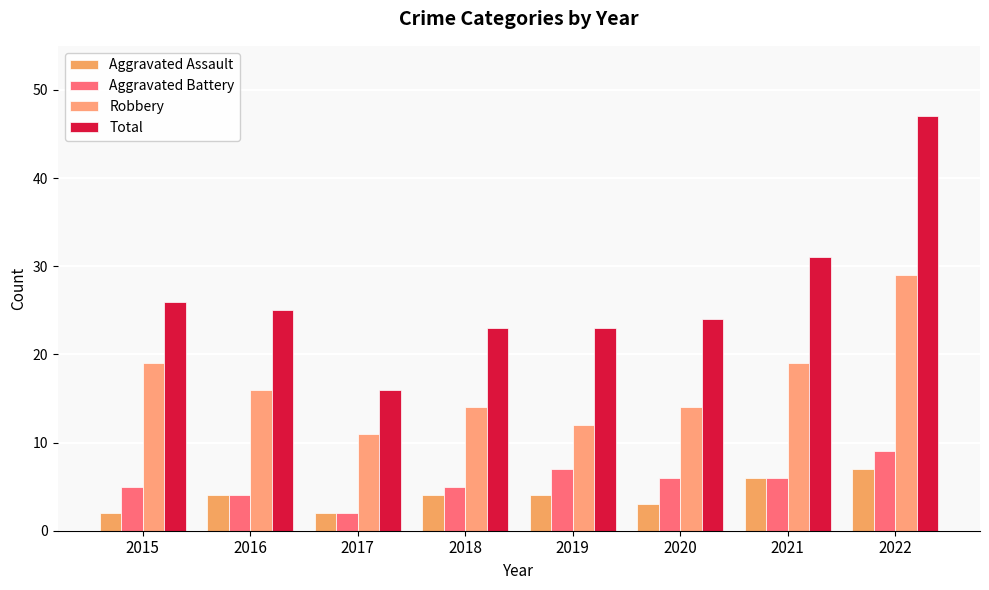

Count the number of data series in this chart.

4